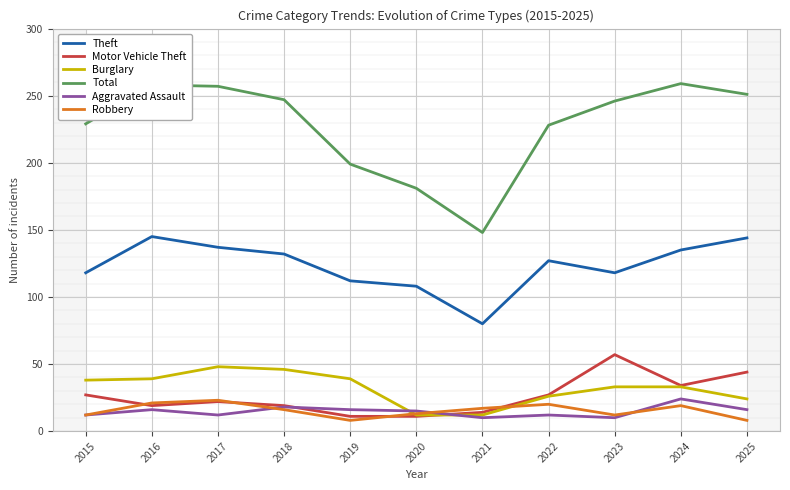

Reading right to left, what are all the values shown in this chart?

Theft: 144	135	118	127	80	108	112	132	137	145	118
Motor Vehicle Theft: 44	34	57	27	14	11	11	19	22	19	27
Burglary: 24	33	33	26	12	12	39	46	48	39	38
Total: 251	259	246	228	148	181	199	247	257	258	229
Aggravated Assault: 16	24	10	12	10	15	16	18	12	16	12
Robbery: 8	19	12	20	17	13	8	16	23	21	12